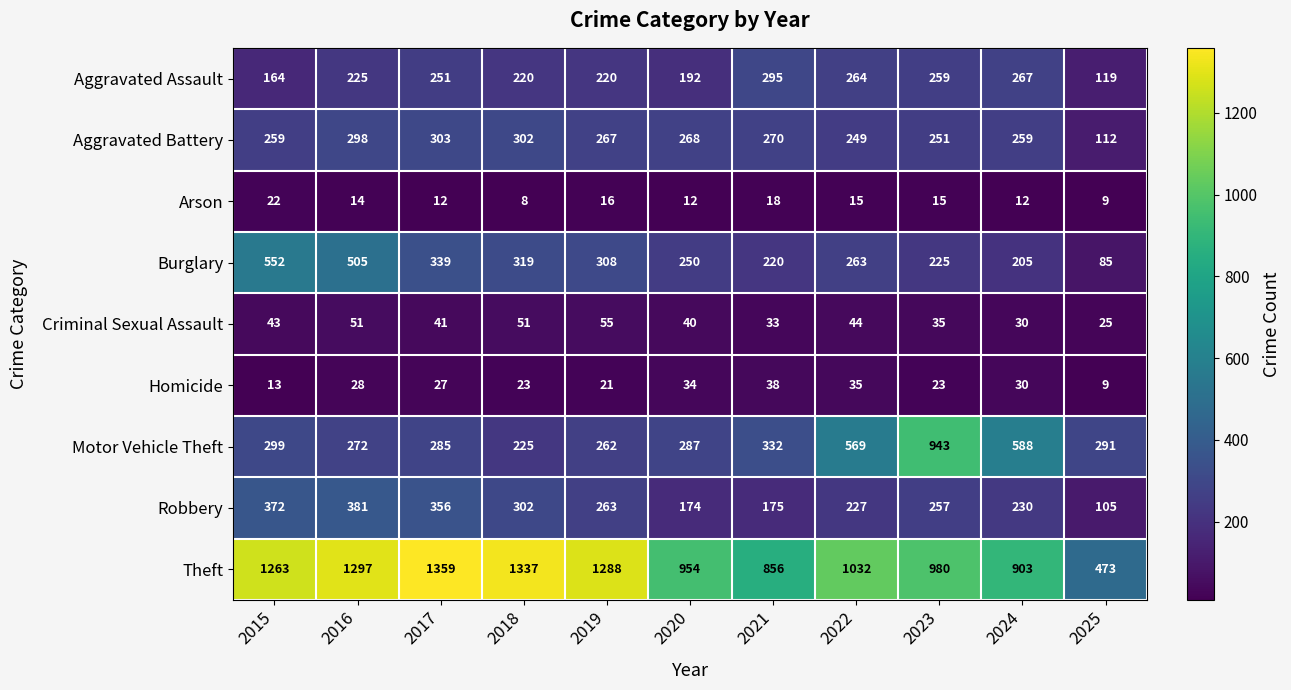

What is the approximate value of Aggravated Battery at 2019?

267